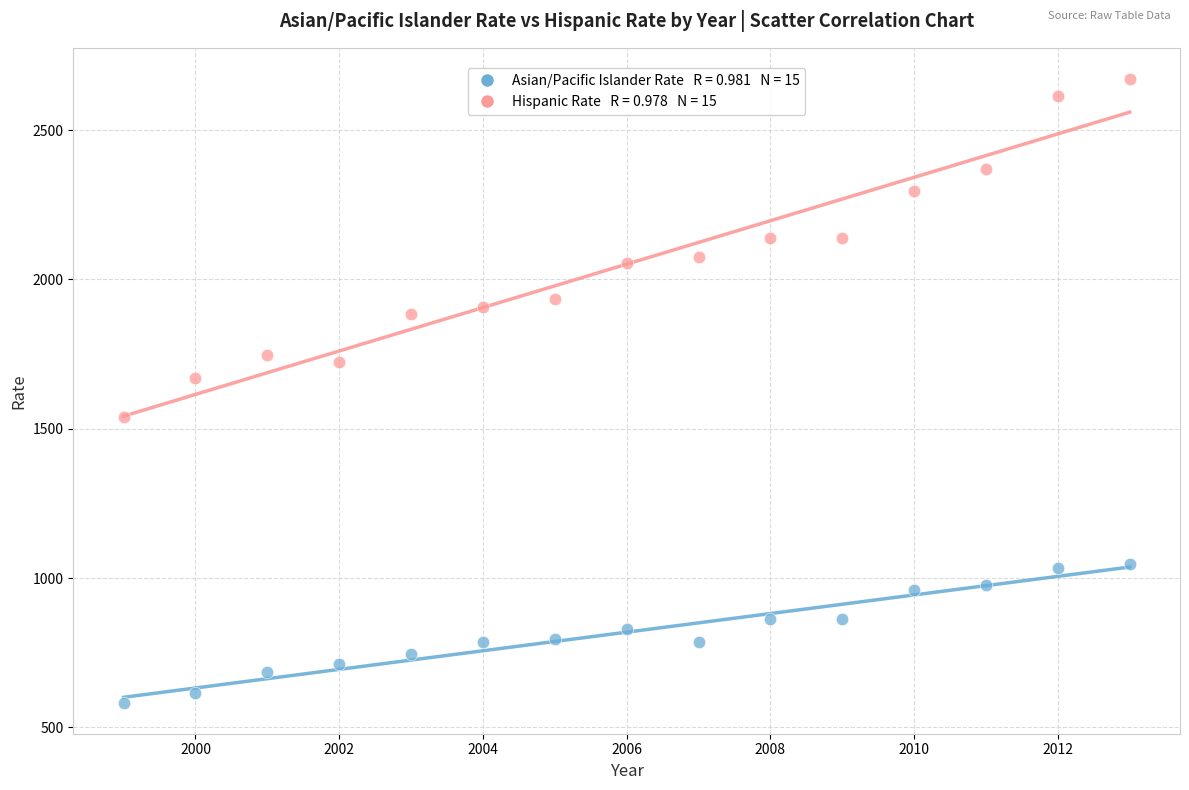

Across all data points, what is the range of X values (max minus min)?

14